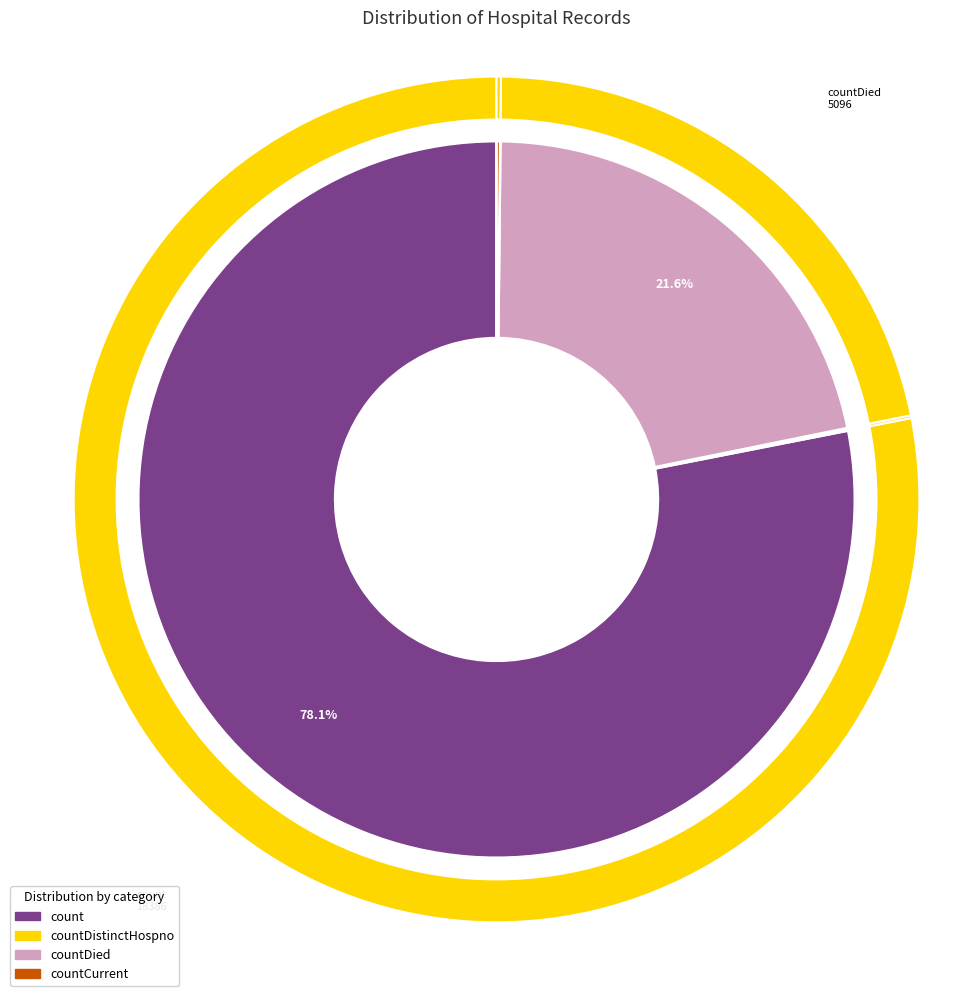

Is there a majority slice in this chart?

Yes